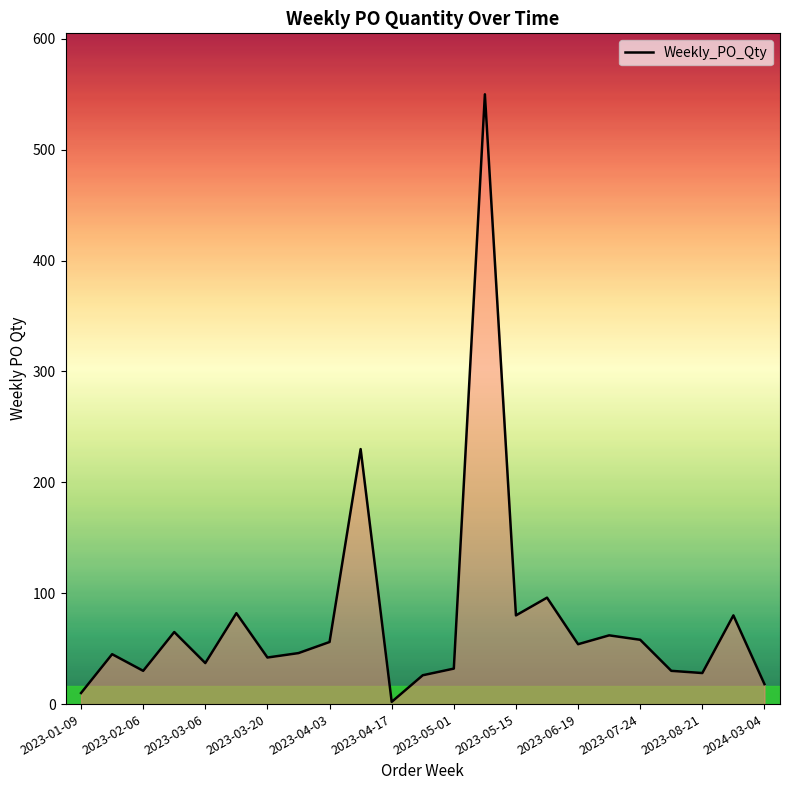

How many lines are shown in the chart?

1